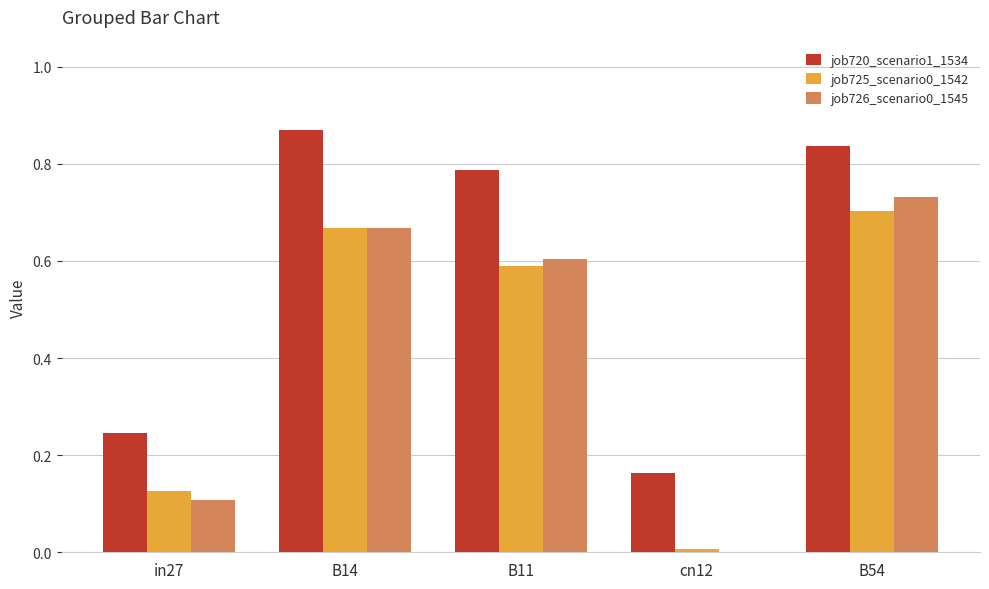

At which label does job720_scenario1_1534 reach its peak?

B14